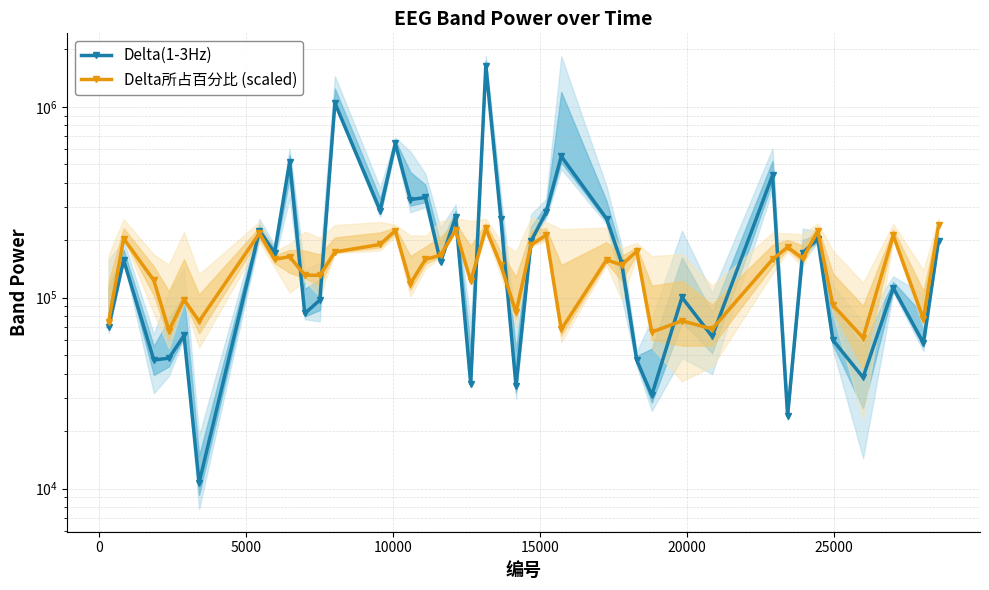

Which series ends up on top after the final intersection of Delta所占百分比 (scaled) and Delta(1-3Hz)?

Delta所占百分比 (scaled)